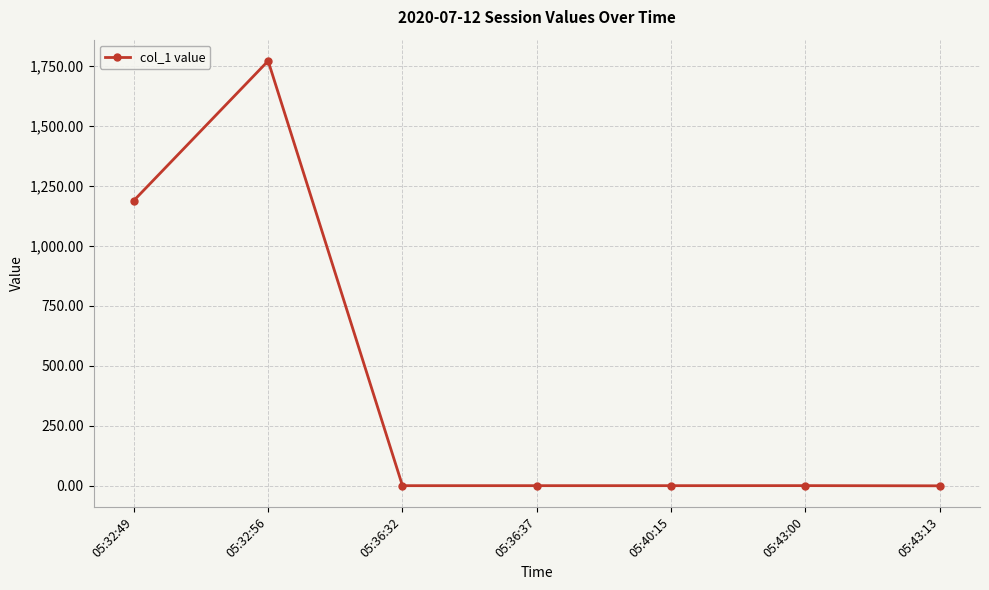

What is the label of the 7th point from the left?

05:43:13